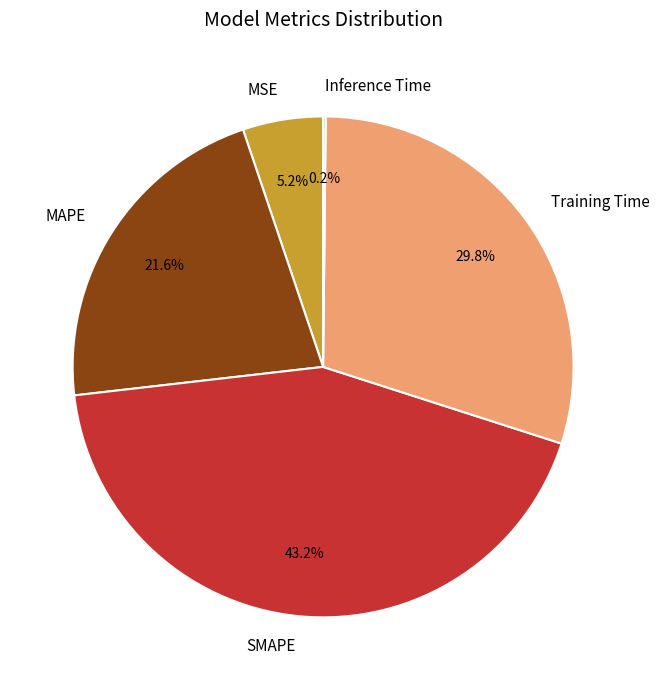

Is it true that MAPE is 14% of the pie?

False